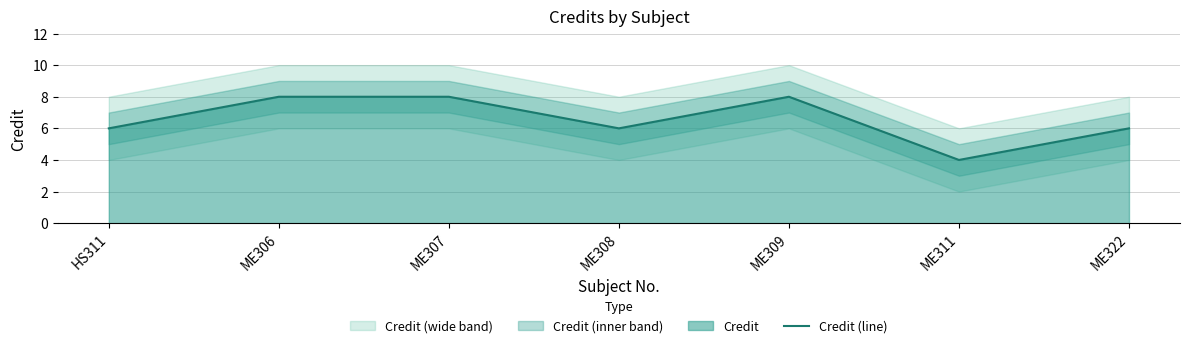

The chart shows a value of 14 at ME309. True or false?

False